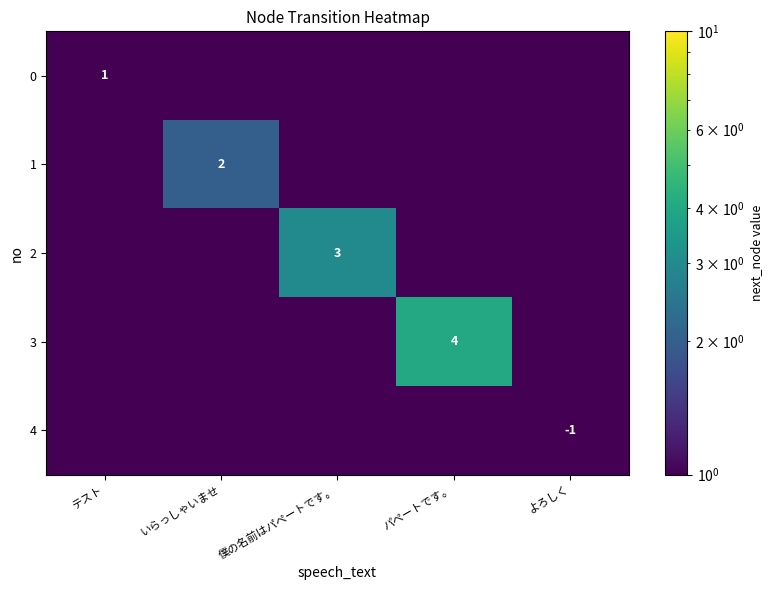

Is it true that 3 equals 4.0 at パペートです。?

True